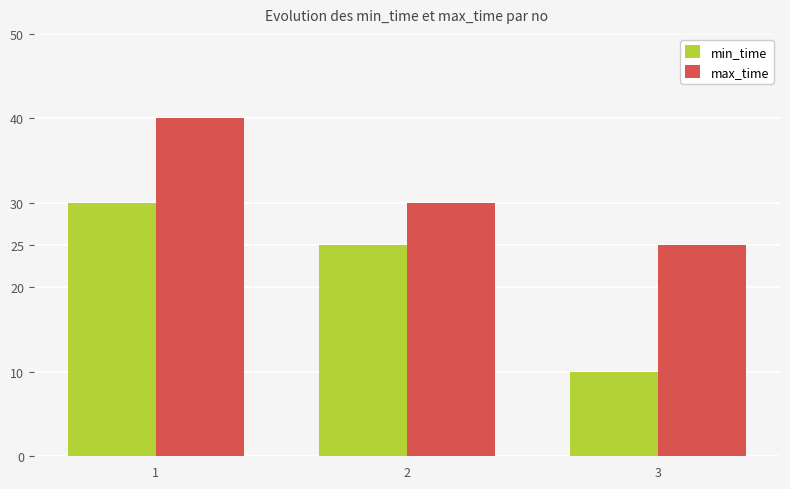

How many bars are there in each group?

2